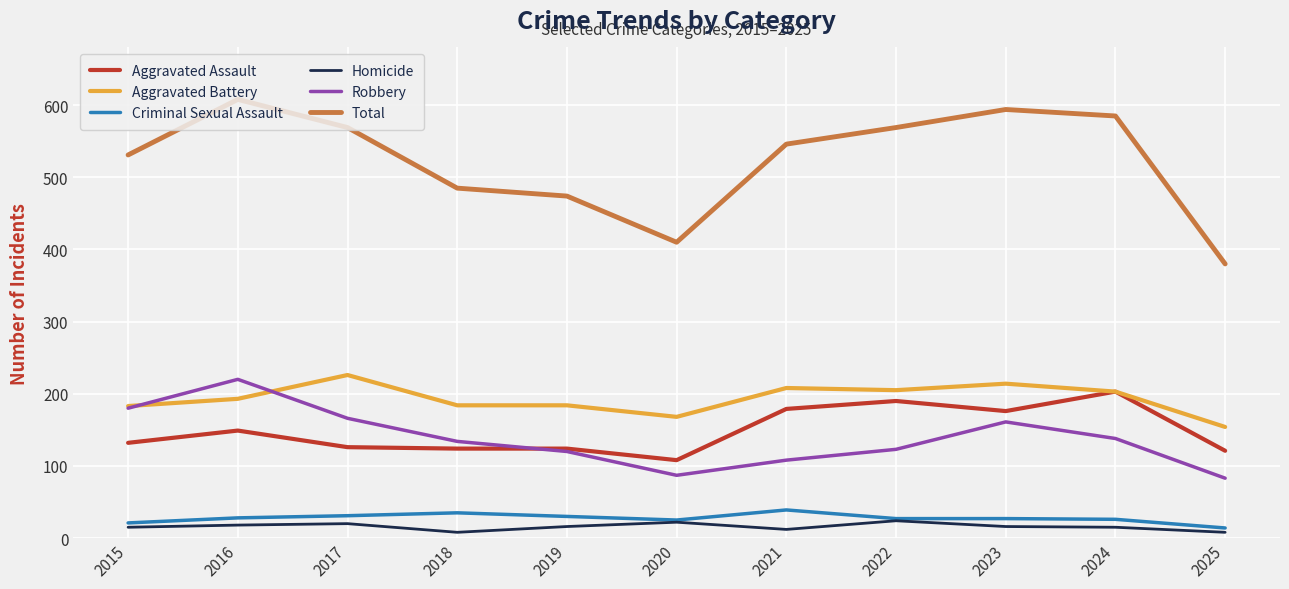

How many lines are shown in the chart?

6